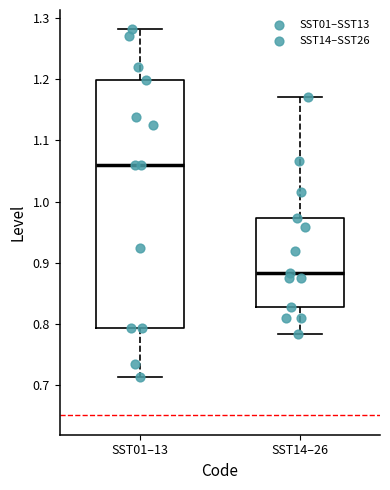

Comparing the boxes themselves (not the whiskers), which one is the tallest?

SST01–13